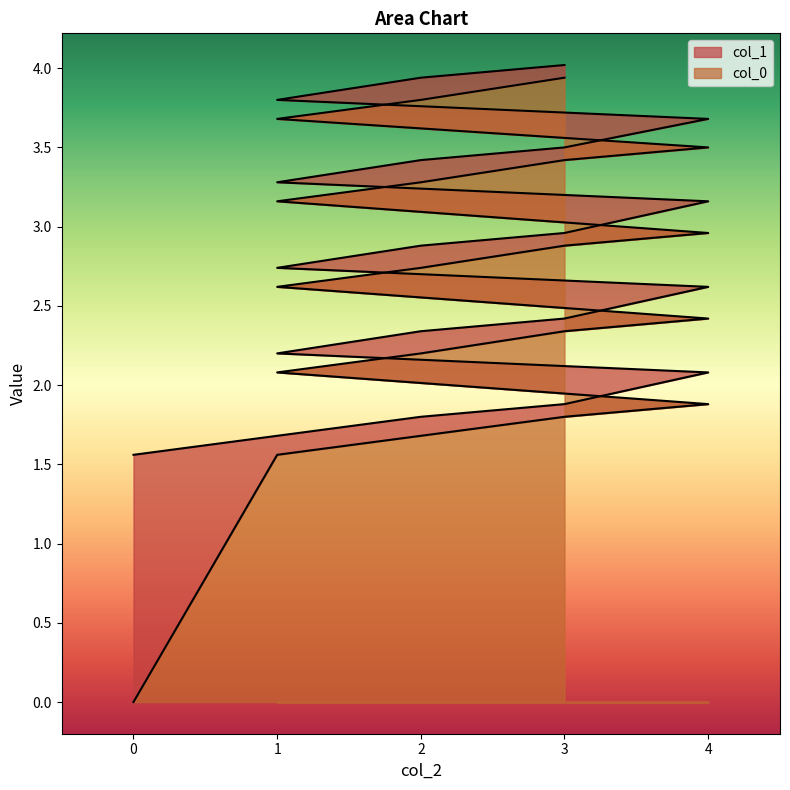

Is it true that col_0 equals 3.2 at 1?

True